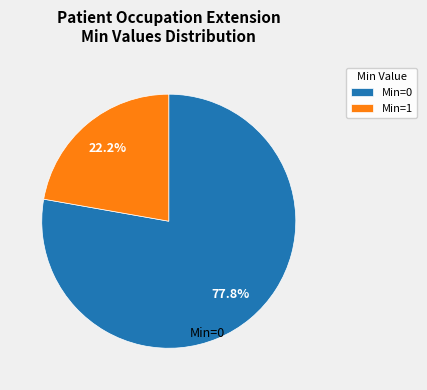

Between Min=0 and Min=1, which is larger?

Min=0